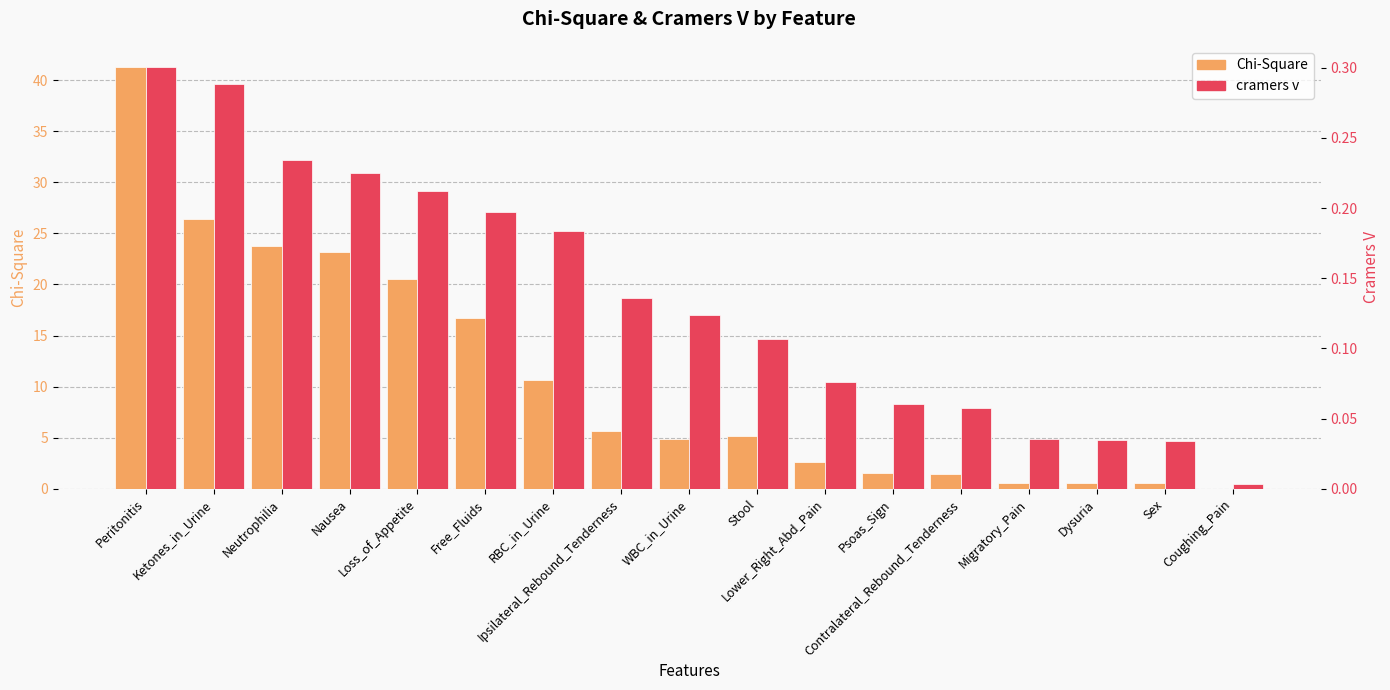

Reading left to right, extract all data points from this chart.

Chi-Square: 41.3	26.4	23.8	23.2	20.6	16.7	10.7	5.6	4.9	5.1	2.7	1.6	1.5	0.6	0.5	0.5	0.0
cramers v: 0.3	0.3	0.2	0.2	0.2	0.2	0.2	0.1	0.1	0.1	0.1	0.1	0.1	0.0	0.0	0.0	0.0